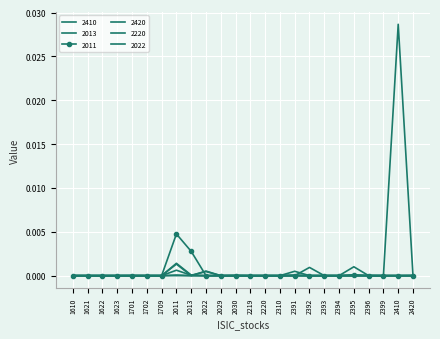

At how many categories does at least one series exceed 0?

18